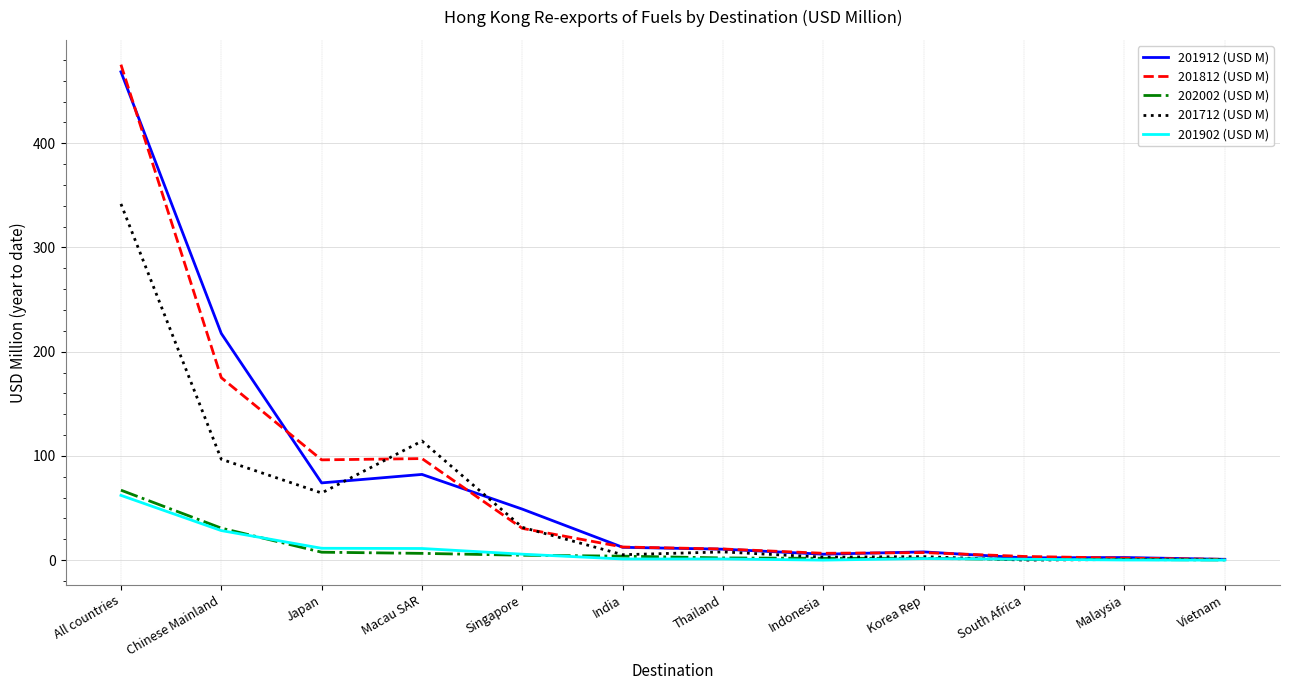

Which category has the highest value in the 202002 (USD M) series?

All countries